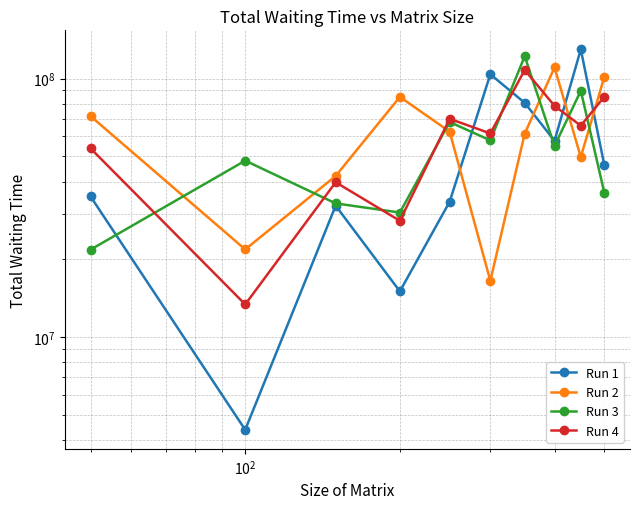

Is it true that Run 1 equals 59931571 at $\mathdefault{10^{0}}$?

False